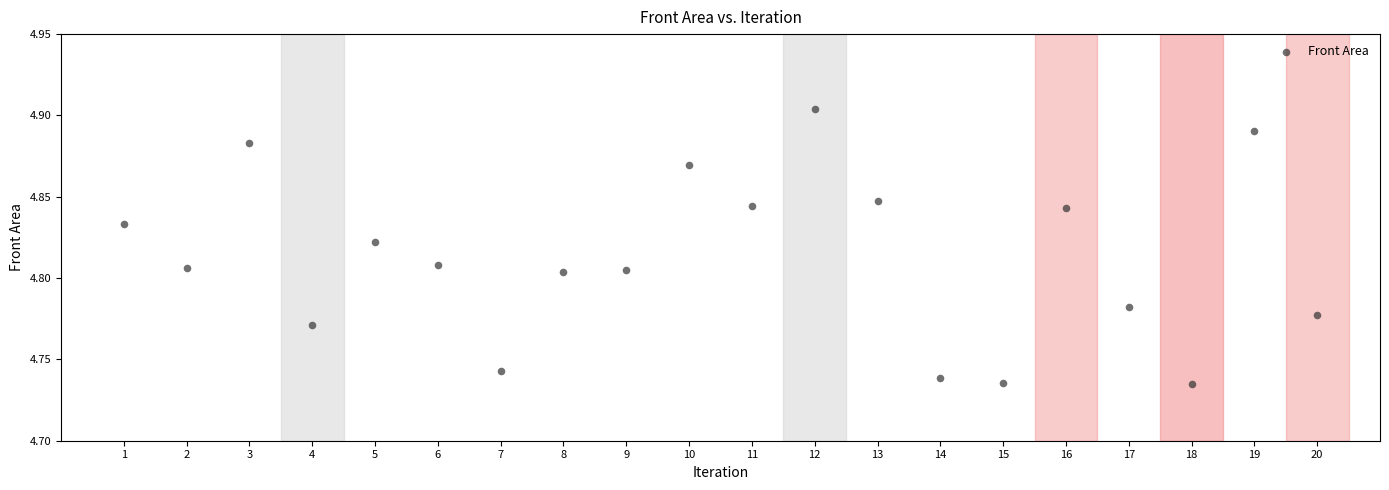

What is the range of X values (max minus min)?

19.0